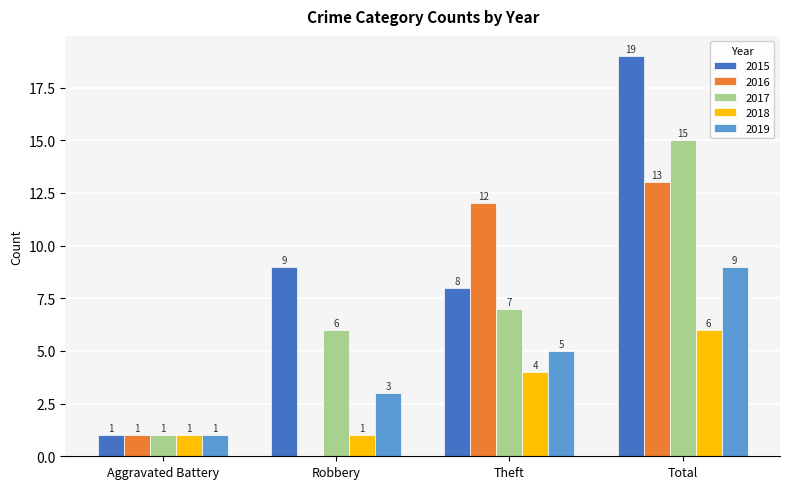

What is the maximum value for 2017?

15